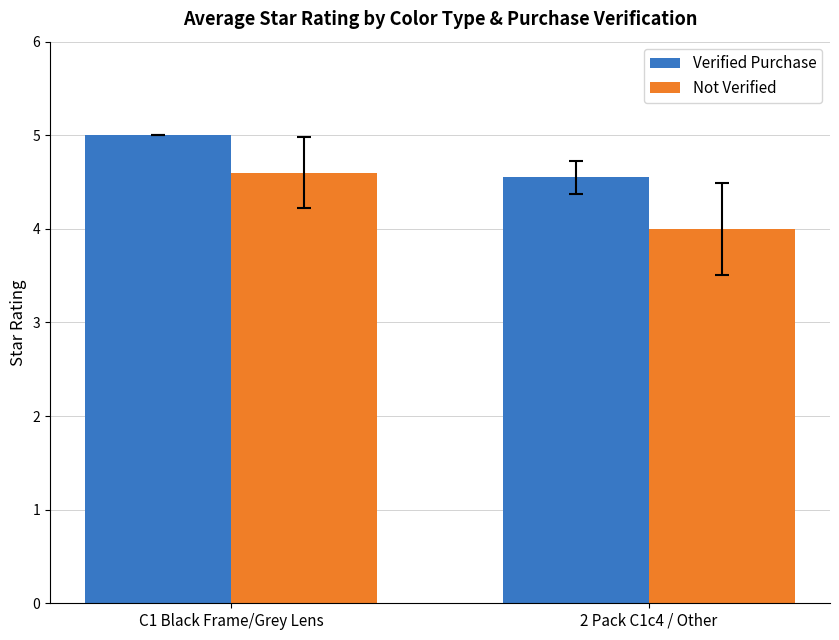

Is the value of Not Verified at 2 Pack C1c4 / Other greater than the value of Verified Purchase at 2 Pack C1c4 / Other?

No